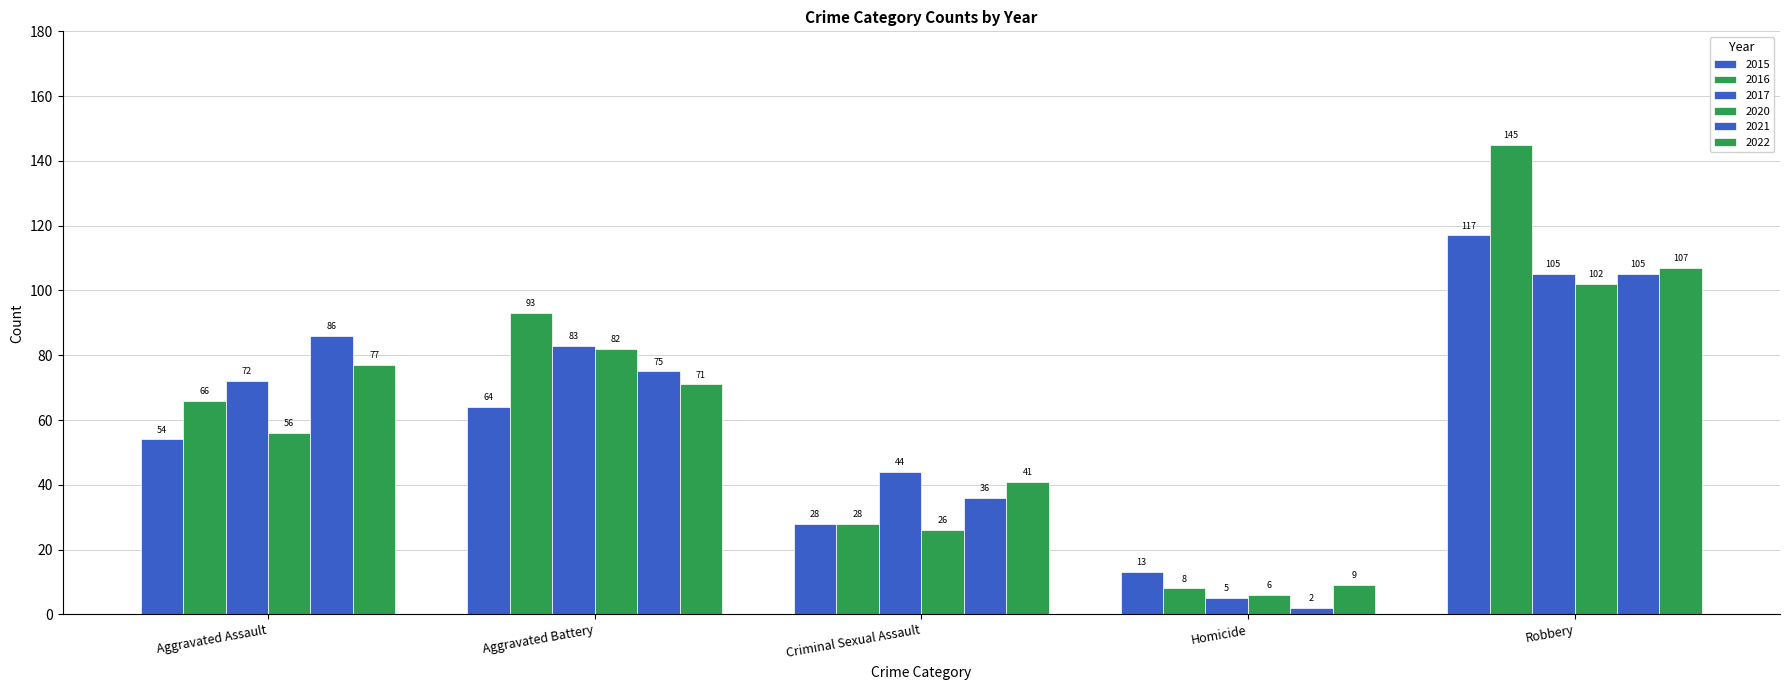

Which series changed the most between Criminal Sexual Assault and Homicide?

2017